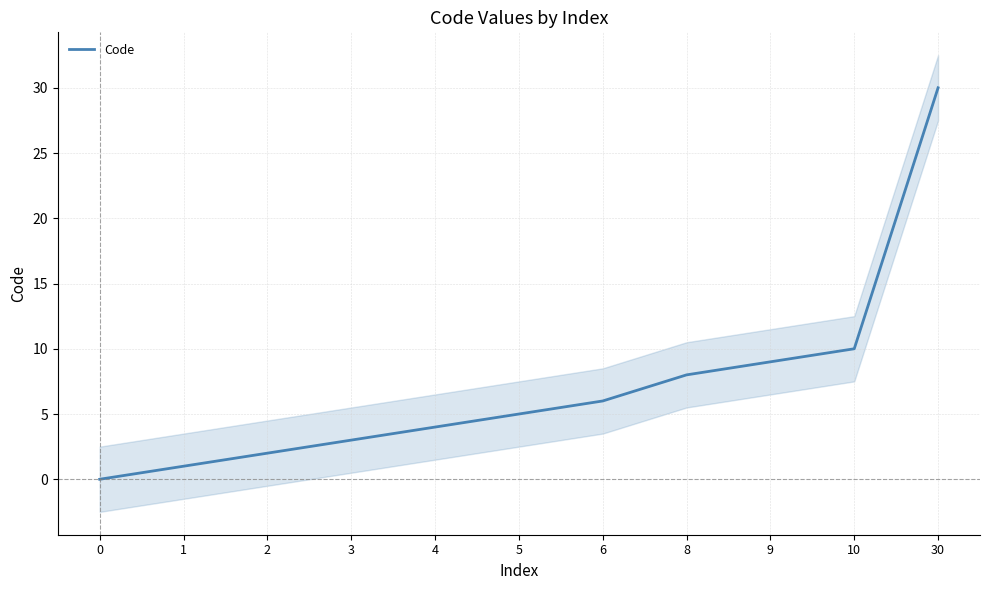

Reading right to left, what are all the values shown in this chart?

30=30	10=10	9=9	8=8	6=6	5=5	4=4	3=3	2=2	1=1	0=0